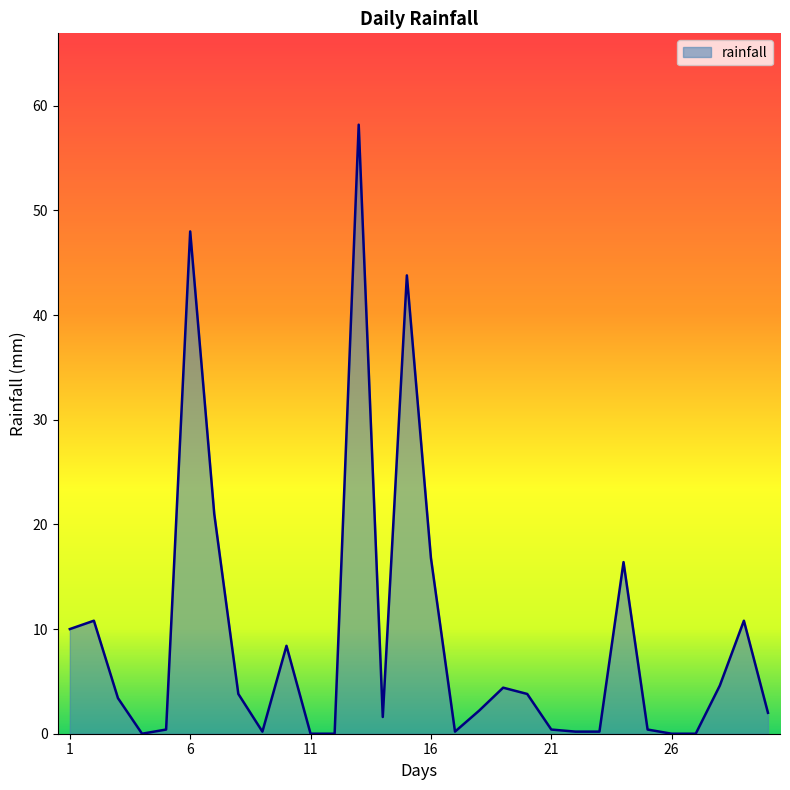

What is the difference between the maximum and minimum values?

58.2